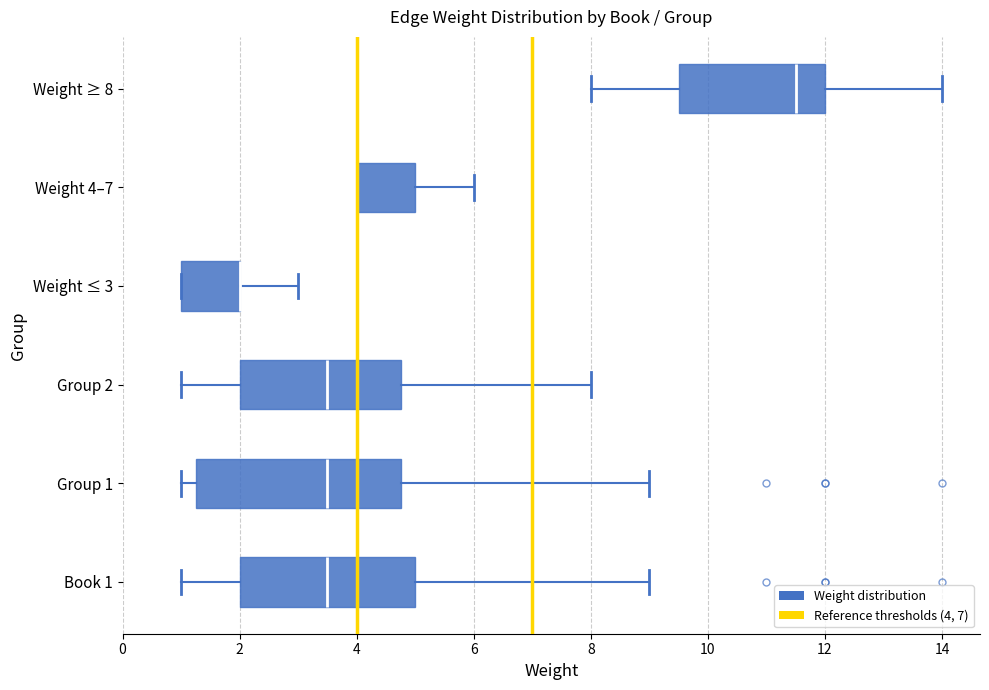

Reading bottom to top, transcribe this box plot: for each box, give where its median line is, the range the box spans, and where its two whiskers end, as read against the x-axis. The values are not printed on the chart, so give them approximately, as read against the axis.

Book 1: median 3.6, box 2.0 to 5.0, whiskers 1.0 to 9.0
Group 1: median 3.6, box 1.2 to 4.8, whiskers 1.0 to 9.0
Group 2: median 3.6, box 2.0 to 4.8, whiskers 1.0 to 8.0
Weight ≤ 3: median 2.0 (drawn on the box's right edge), box 1.0 to 2.0, whiskers 1.0 to 3.0
Weight 4–7: median 4.0 (drawn on the box's left edge), box 4.0 to 5.0, whiskers 4.0 to 6.0
Weight ≥ 8: median 11.6, box 9.6 to 12.0, whiskers 8.0 to 14.0